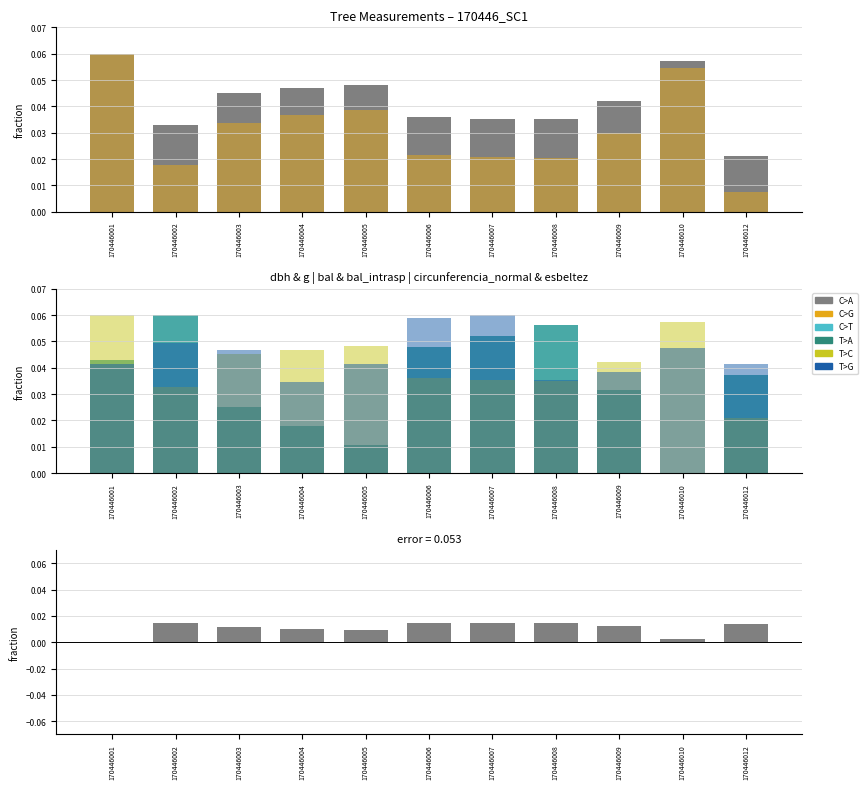

Reading left to right, transcribe all the data shown in this chart.

dbh: 0.1	0.0	0.0	0.0	0.0	0.0	0.0	0.0	0.0	0.1	0.0
g: 0.1	0.0	0.0	0.0	0.0	0.0	0.0	0.0	0.0	0.1	0.0
bal: 0.0	0.1	0.0	0.0	0.0	0.0	0.1	0.1	0.0	0.0	0.0
bal_intrasp: 0.0	0.1	0.0	0.0	0.0	0.0	0.1	0.1	0.0	0.0	0.0
circunferencia_normal: 0.1	0.0	0.0	0.0	0.0	0.0	0.0	0.0	0.0	0.1	0.0
esbeltez: 0.0	0.0	0.0	0.0	0.0	0.1	0.1	0.0	0.0	0.0	0.0